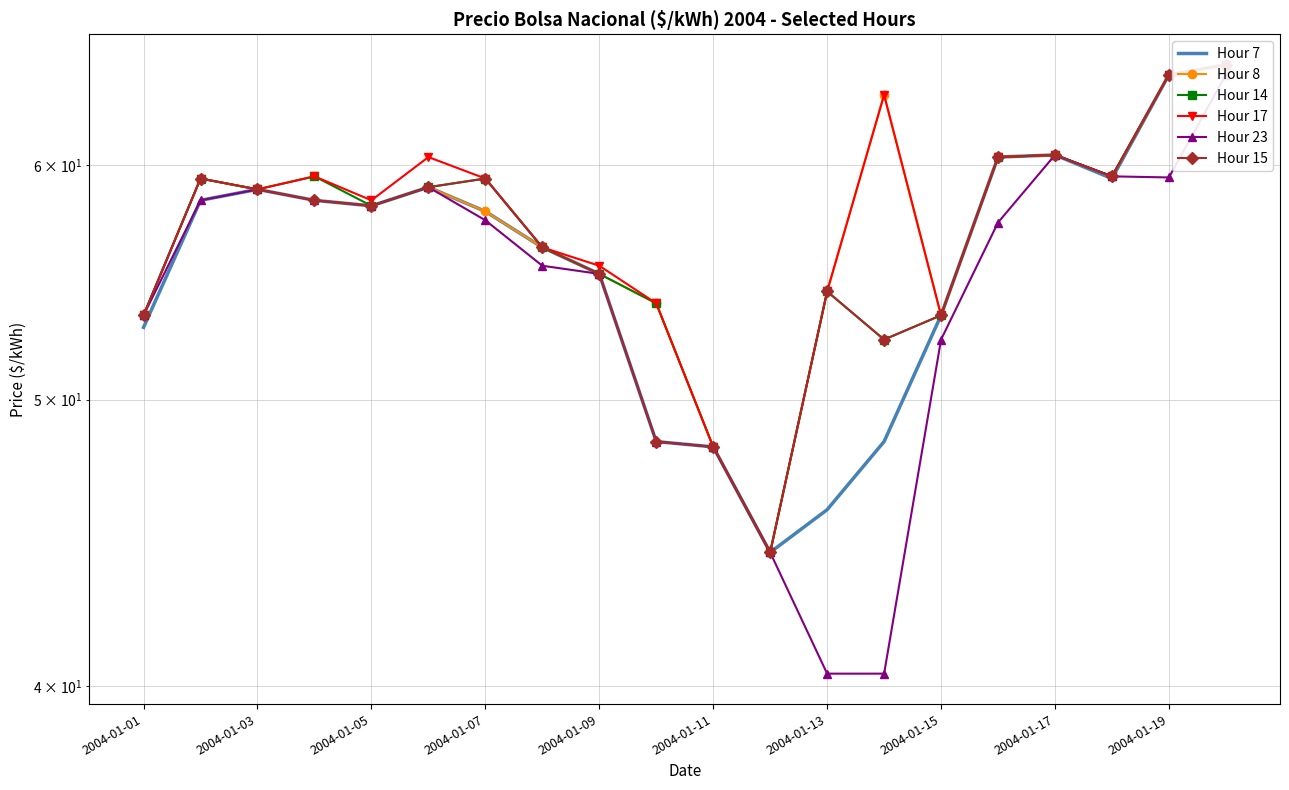

True or false: Hour 8 and Hour 14 intersect in this chart.

False